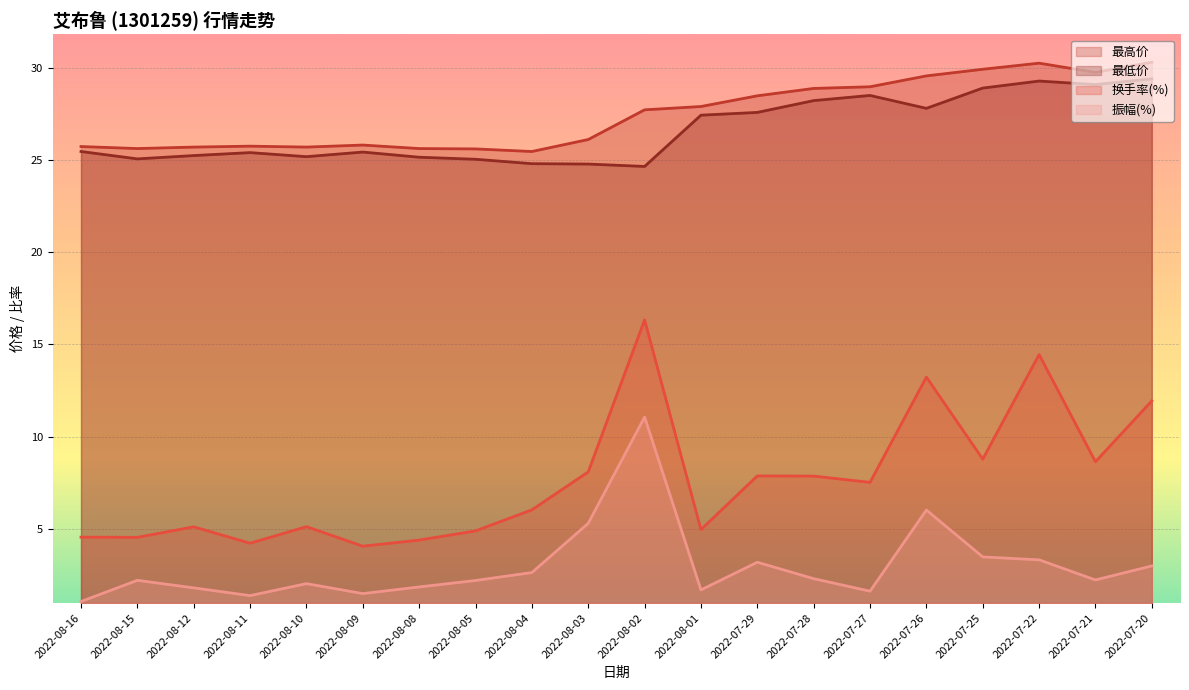

True or false: 最低价 and 最高价 intersect in this chart.

False